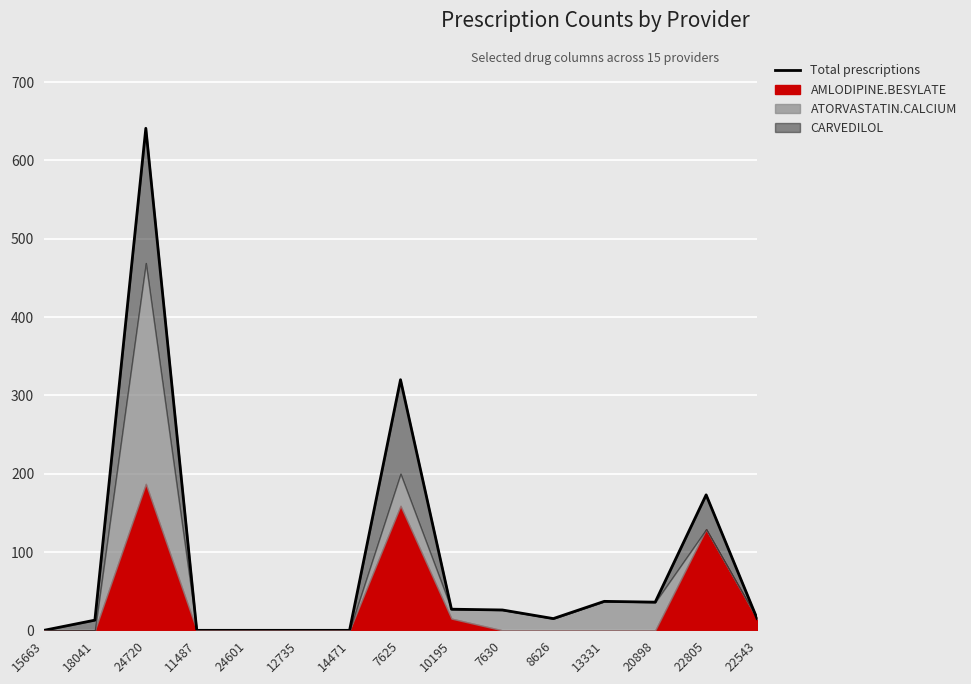

Rank the categories by value from highest to lowest.

24720, 7625, 22805, 13331, 20898, 10195, 7630, 8626, 22543, 18041, 15663, 11487, 24601, 12735, 14471